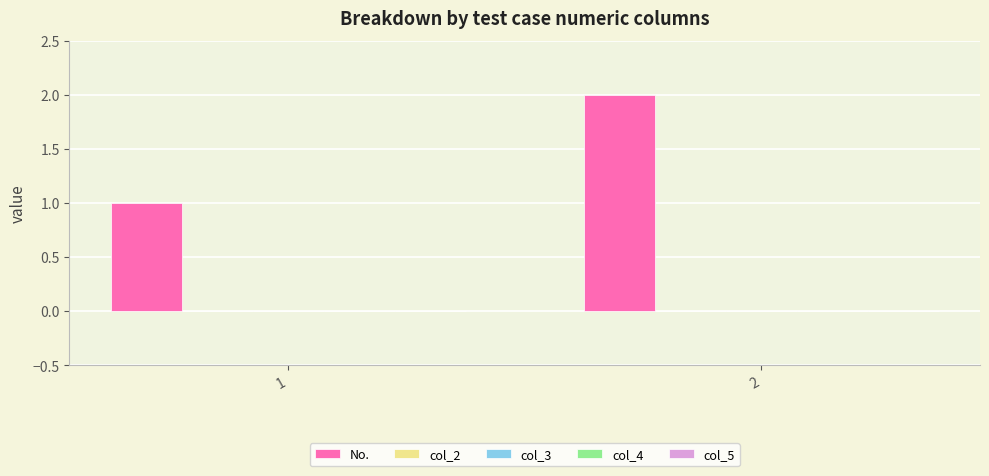

Reading left to right, list all the values displayed in this chart.

1	2